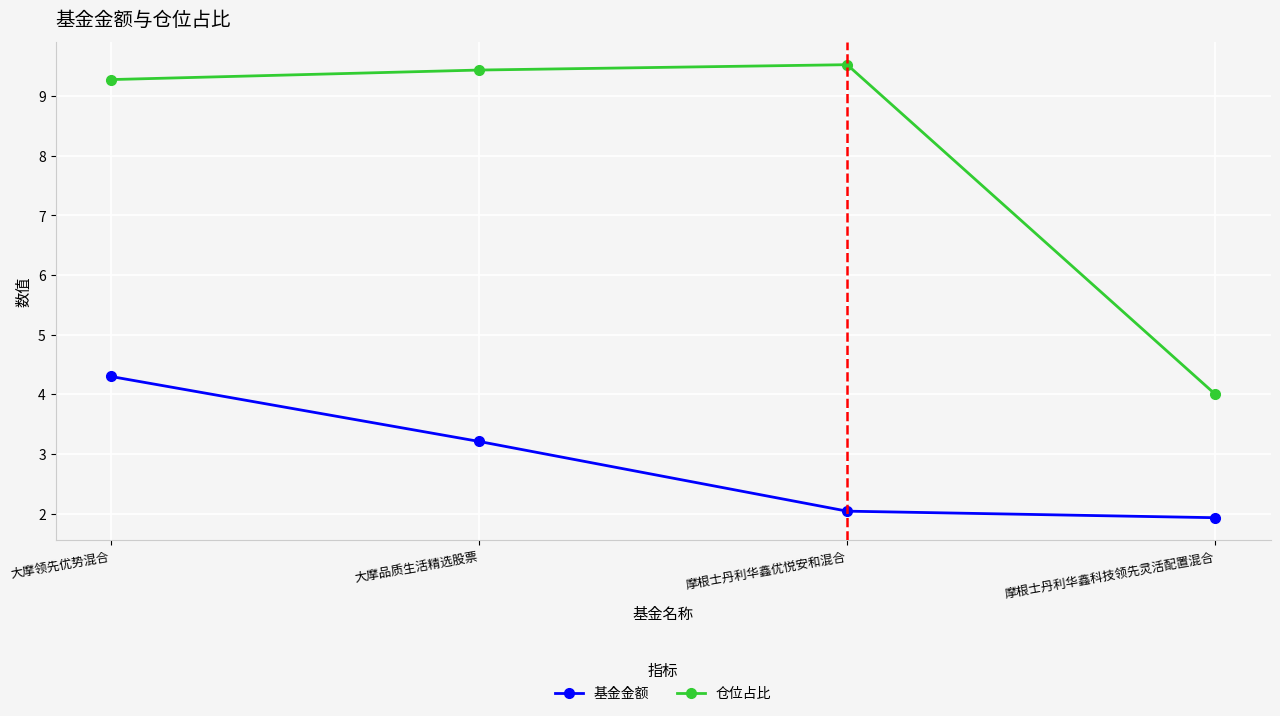

Which series has the widest spread of values?

仓位占比